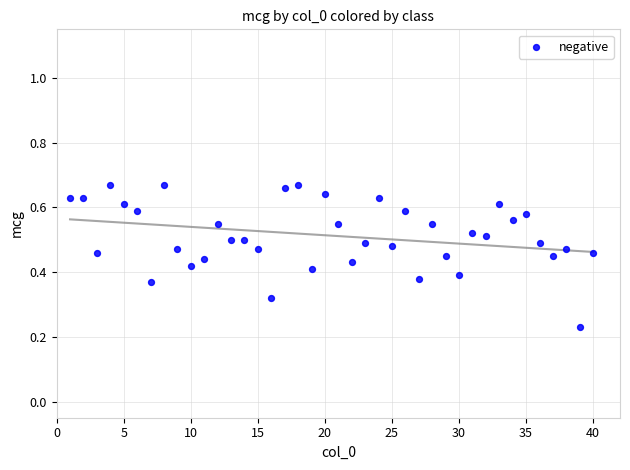

What is the range of X values (max minus min)?

39.0